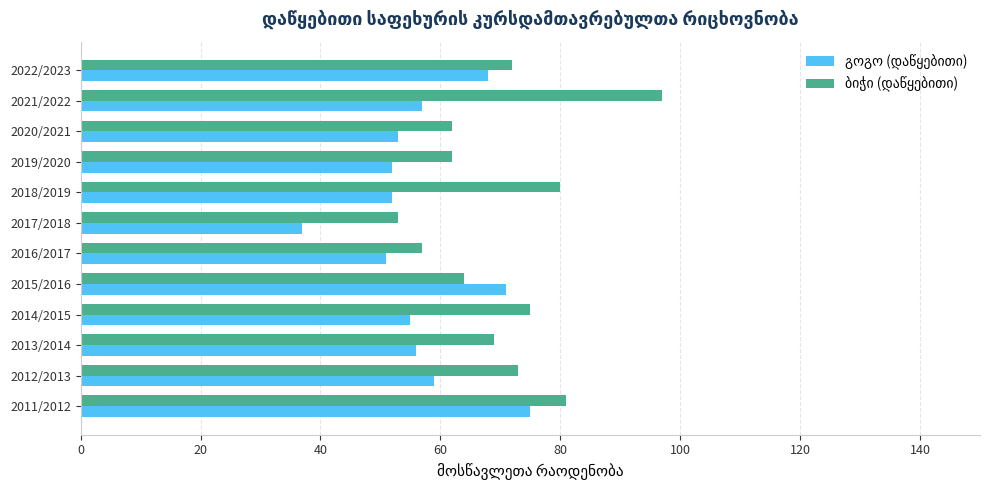

What is the minimum value shown in the chart?

37